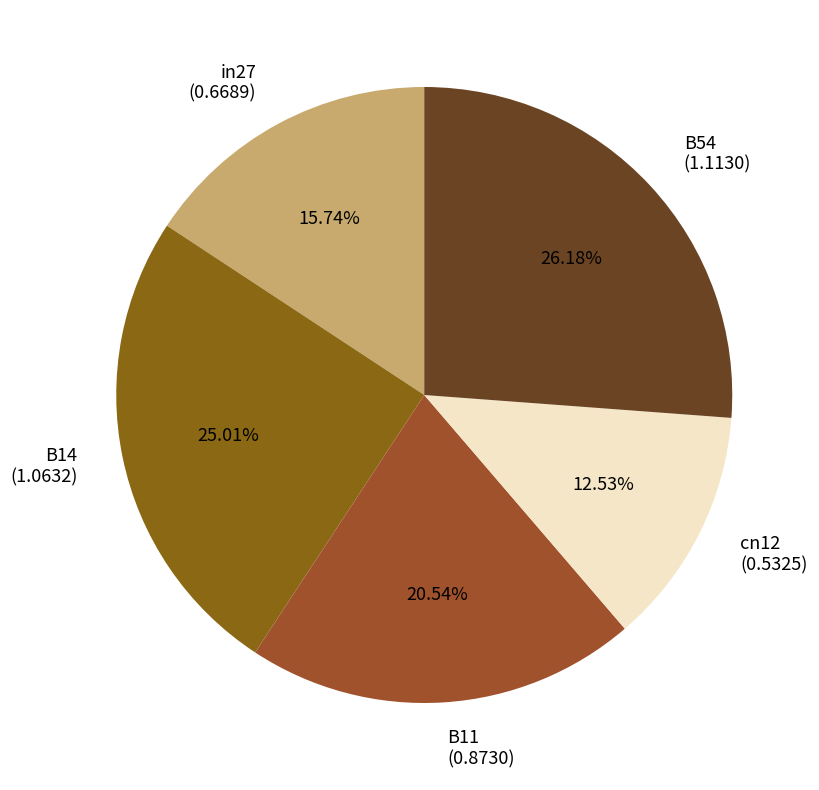

Is there a majority slice in this chart?

No